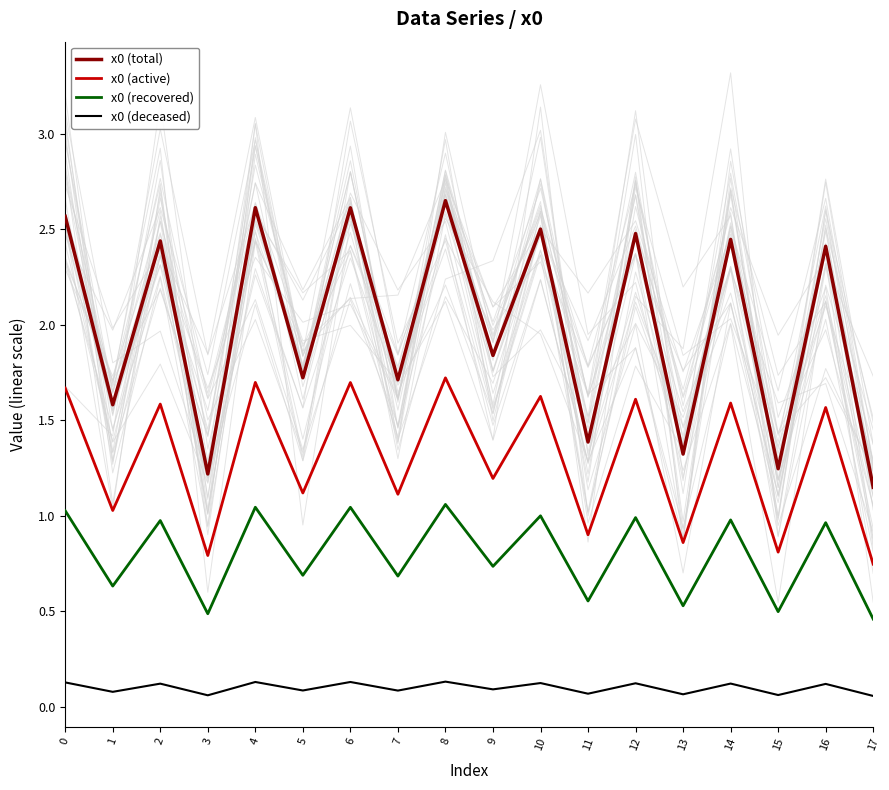

What is the maximum value shown in the chart?

2.6